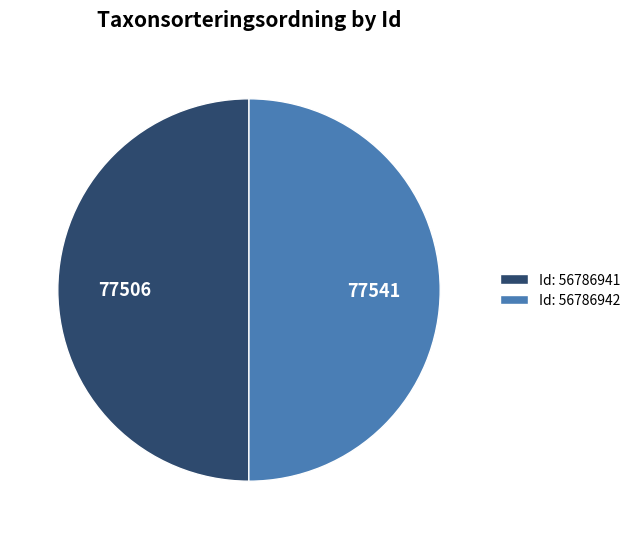

What is the ratio of the value at Id: 56786941 to the value at Id: 56786942?

1.0